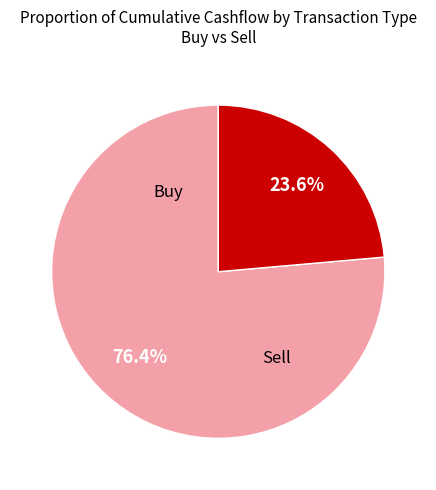

Which slice is the smallest?

Sell